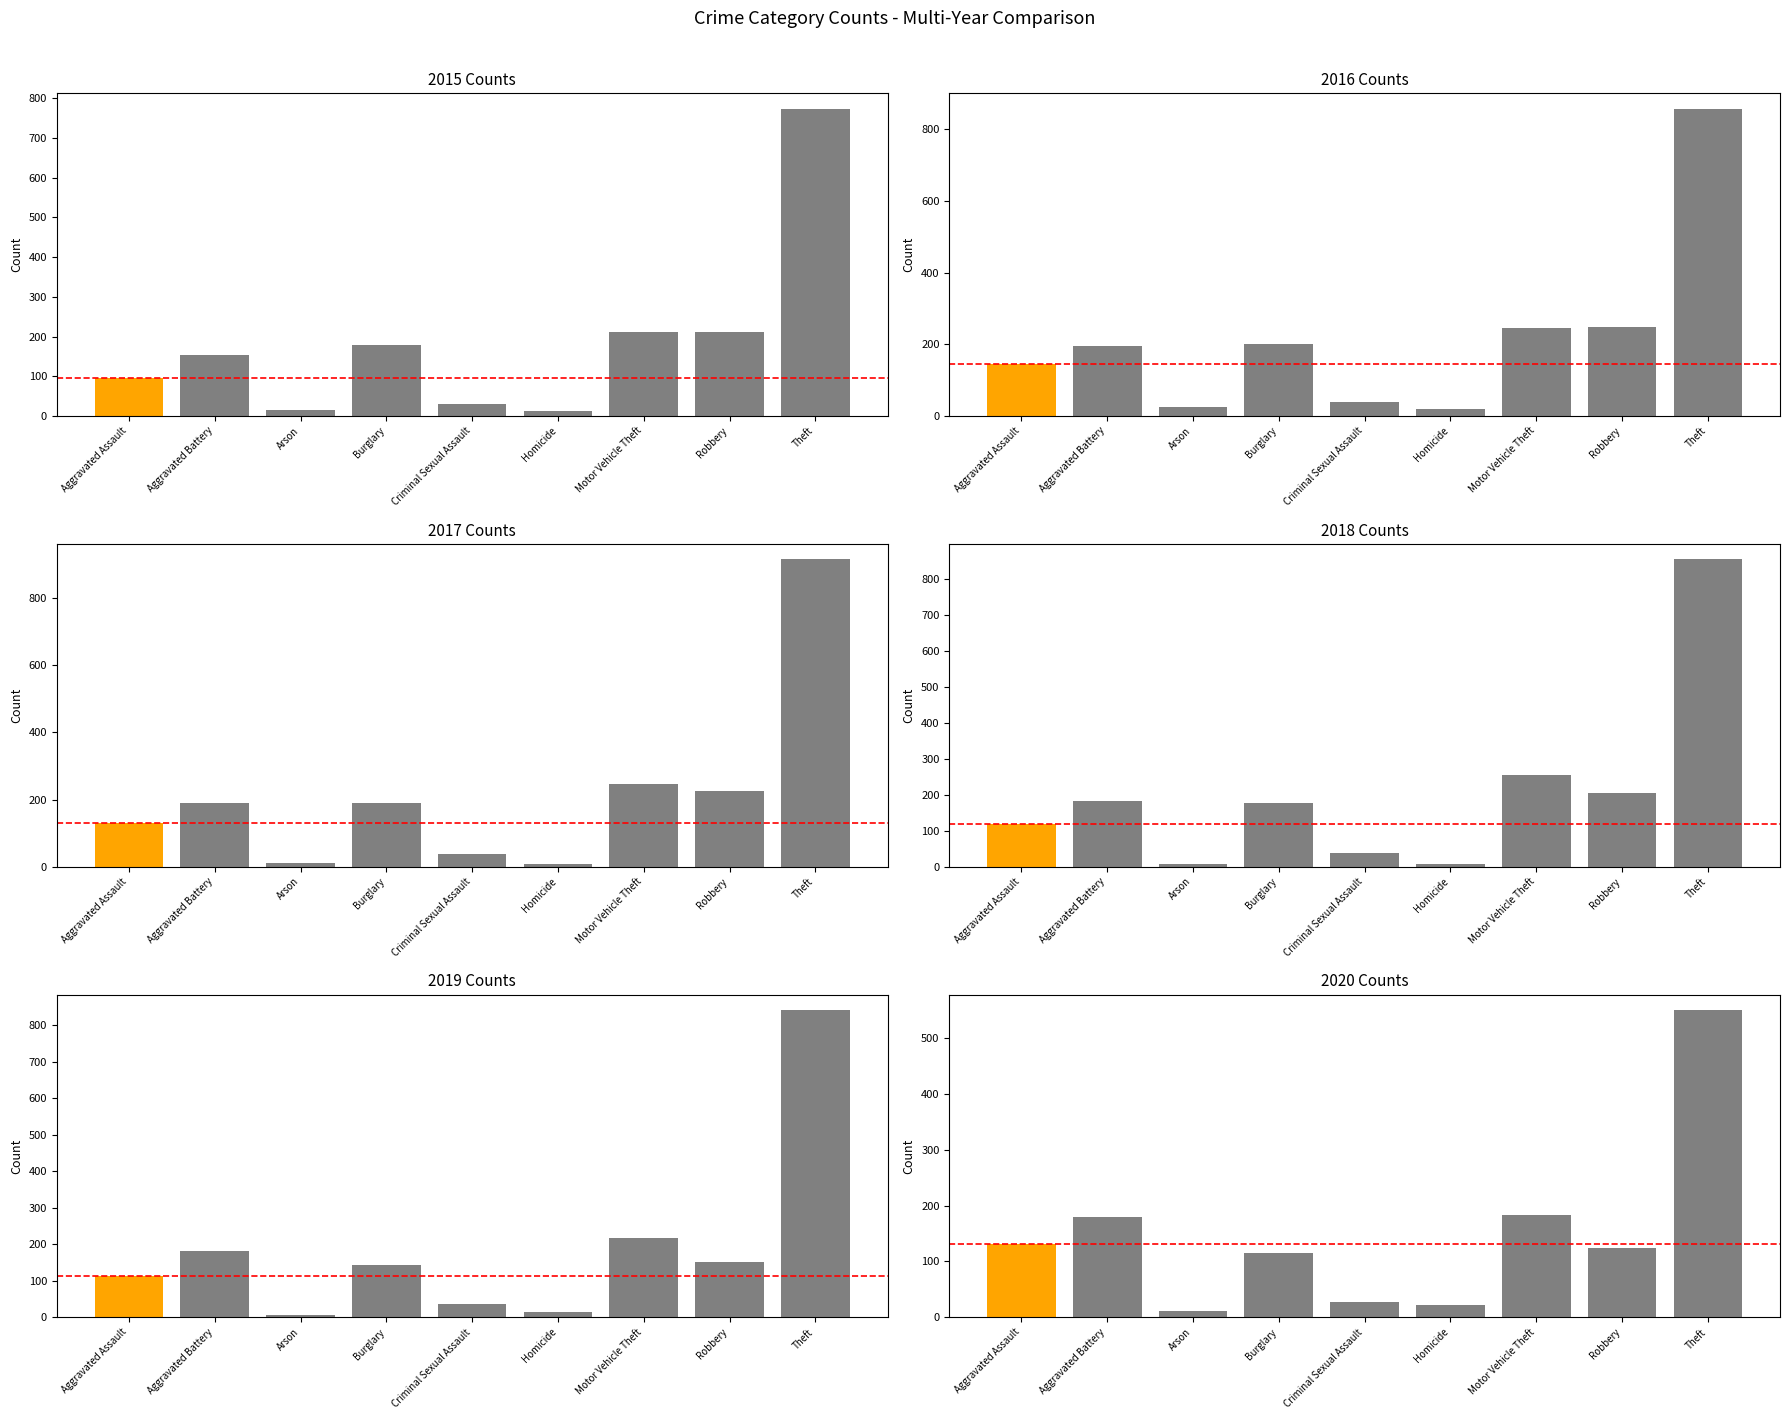

Where does the 2017 series first go above 189?

Aggravated Battery